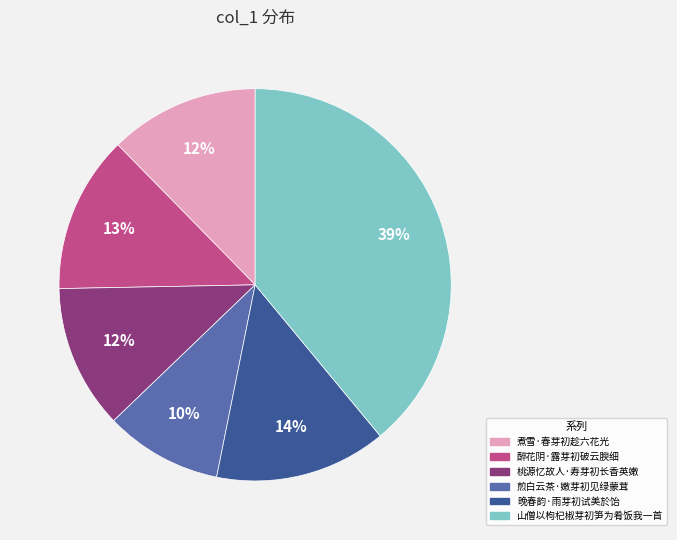

To the nearest percent, what is the difference between the 山僧以枸杞椒芽初笋为肴饭我一首 and 醉花阴·露芽初破云腴细 slice percentages?

26%